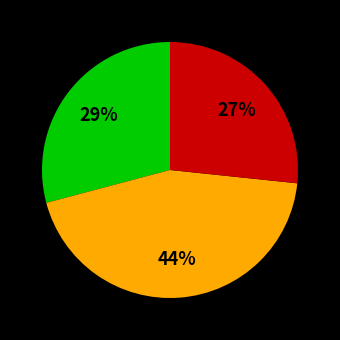

Is there any slice that represents more than half of the pie?

No